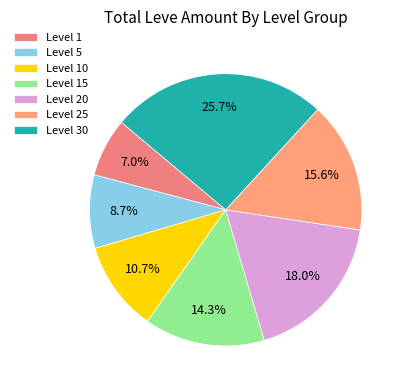

What portion of the pie excludes Level 30?

74.3%